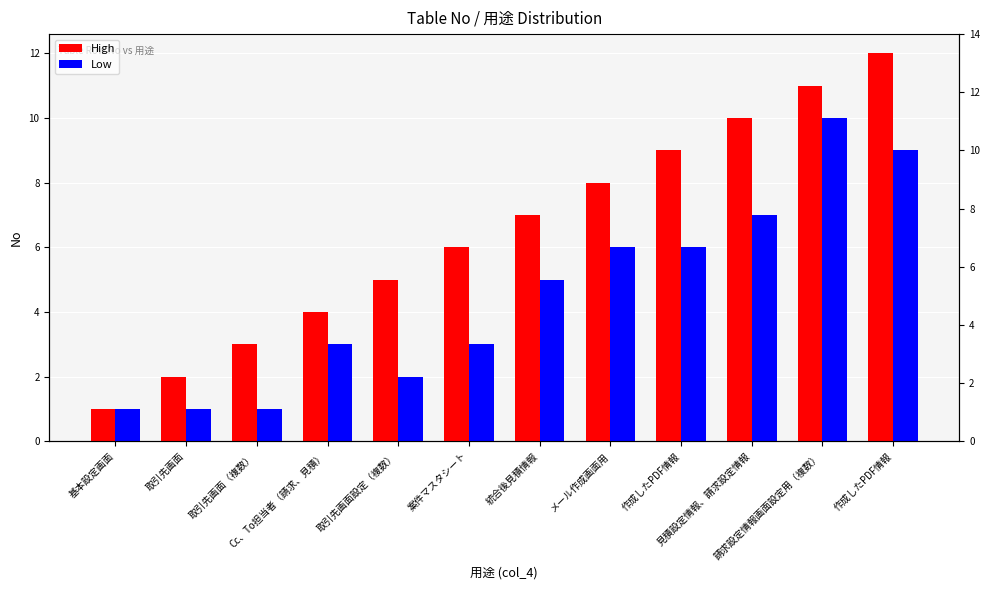

At 取引先画面（複数）, list the series in order from largest to smallest.

High, Low